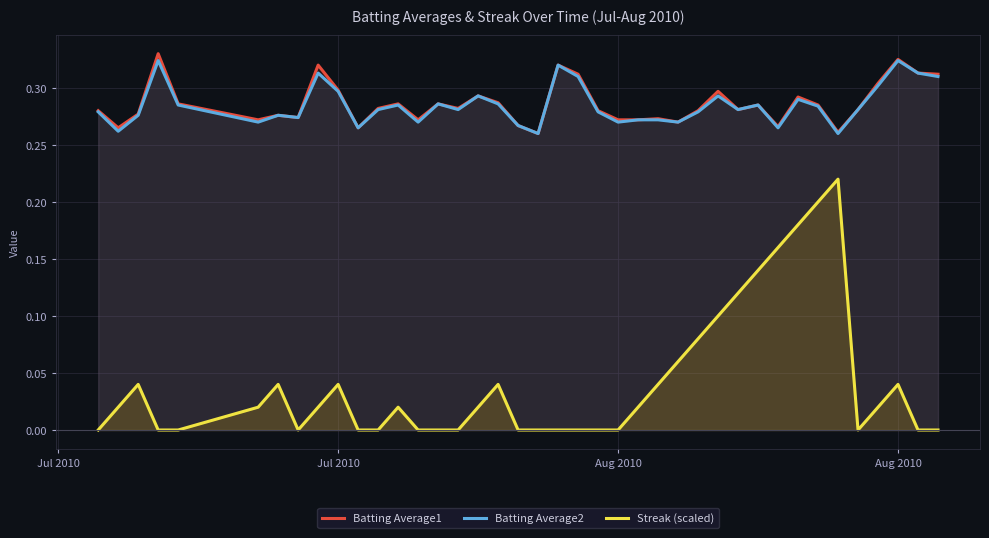

Does the chart display data point markers on the line(s)?

No